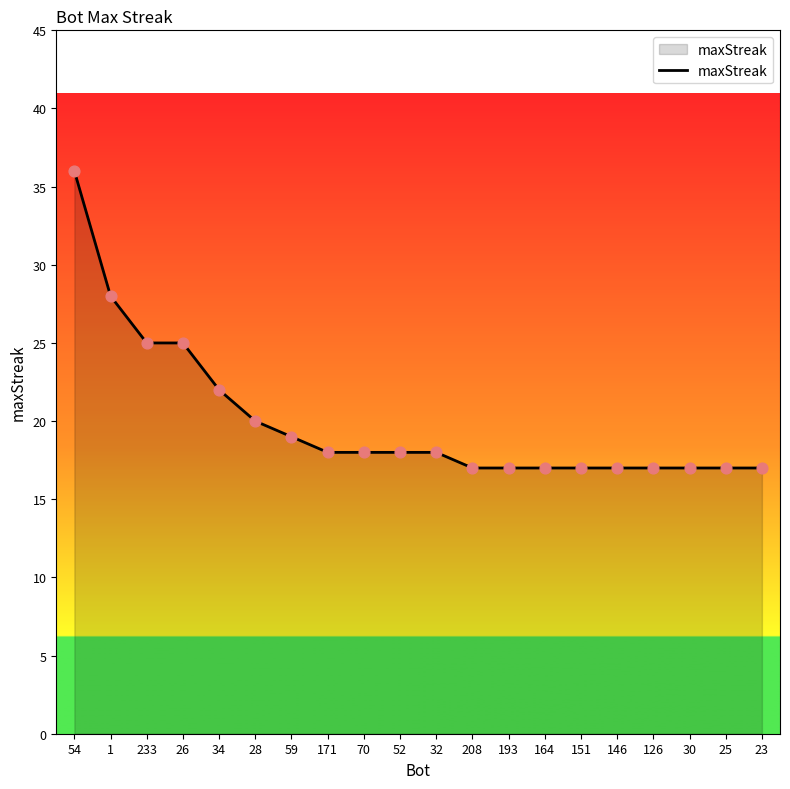

What is the ratio of the value at 151 to the value at 1?

0.6